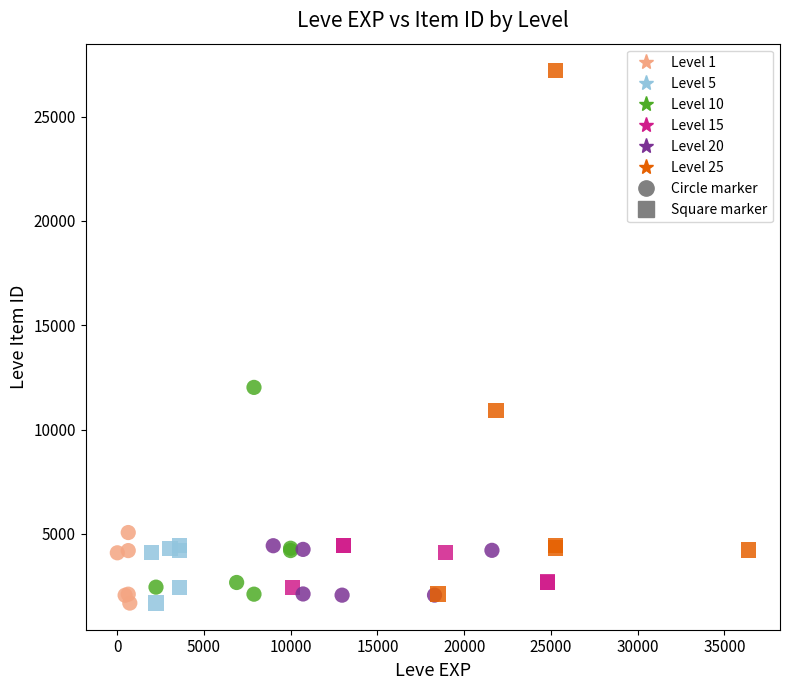

Which series reaches the maximum Y coordinate?

Level 25